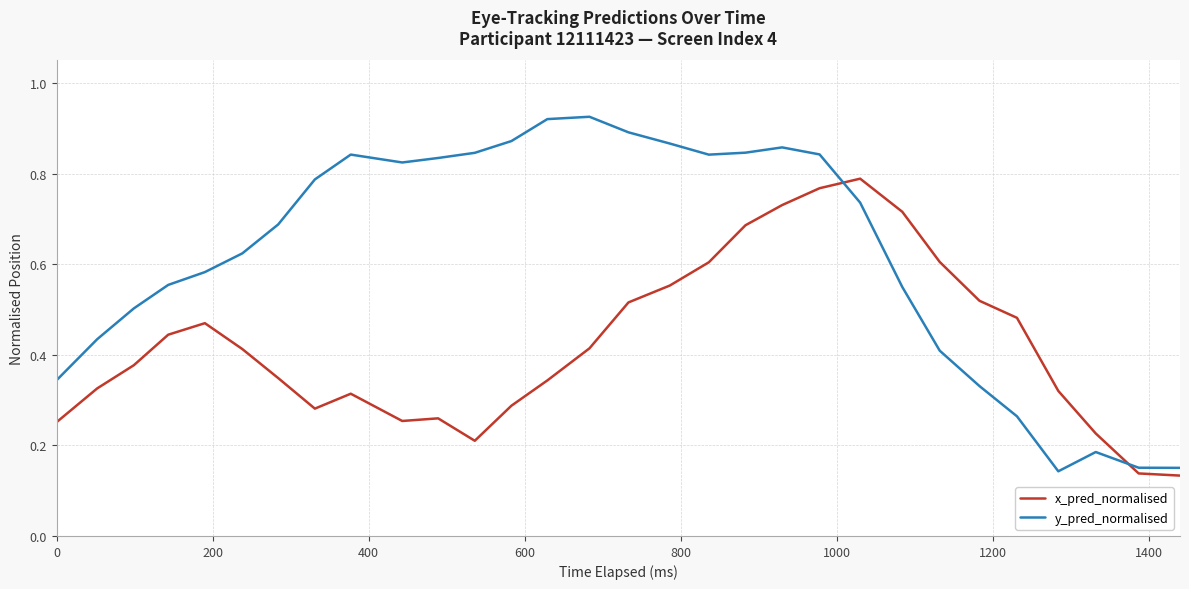

Rank the series by their average value, from lowest to highest.

x_pred_normalised, y_pred_normalised